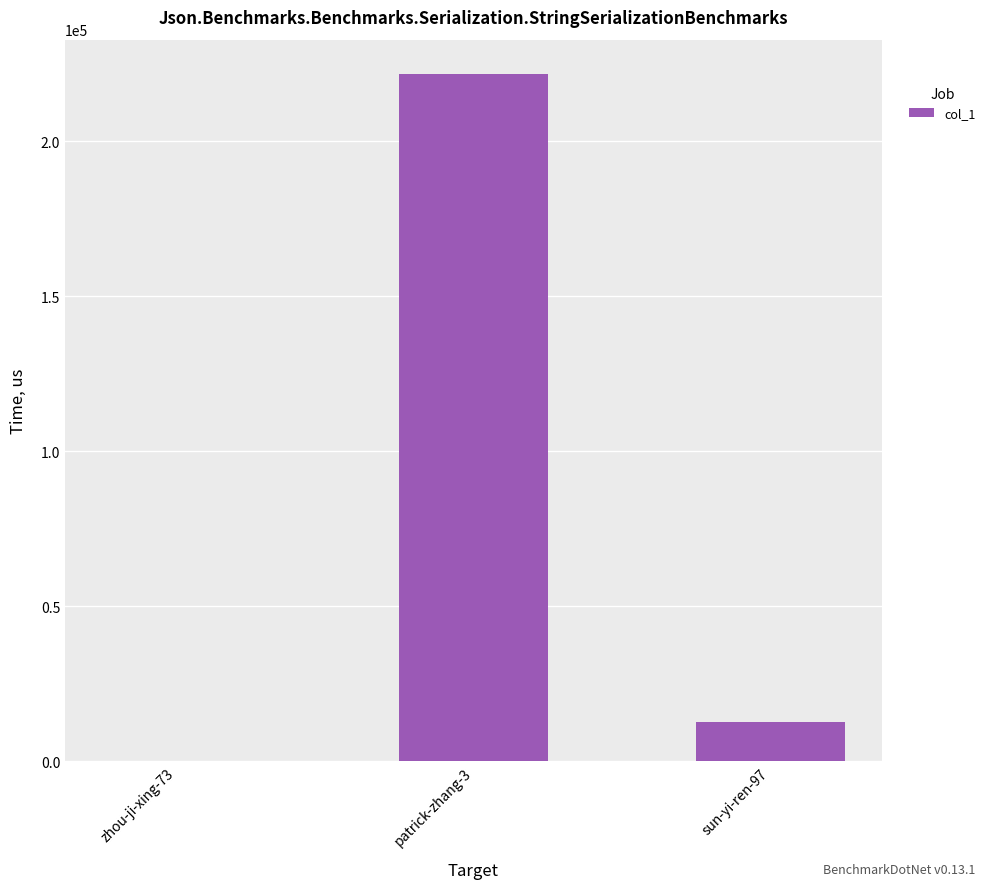

At which label is the value closest to 110811?

sun-yi-ren-97